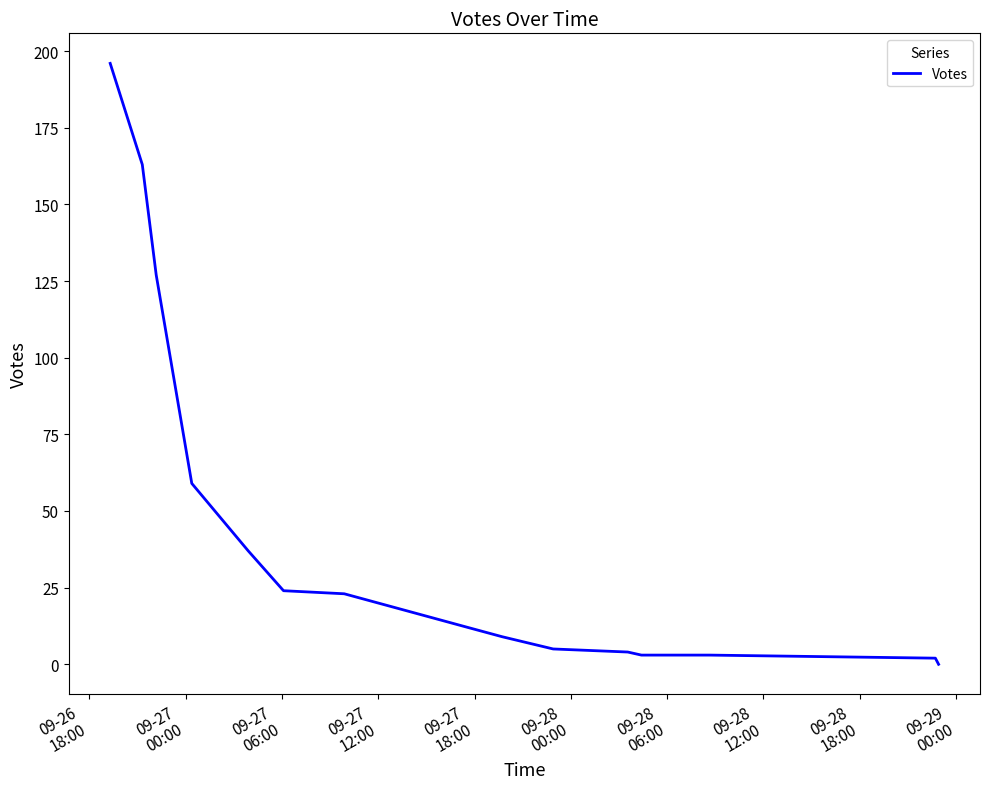

How many values are above zero?

15